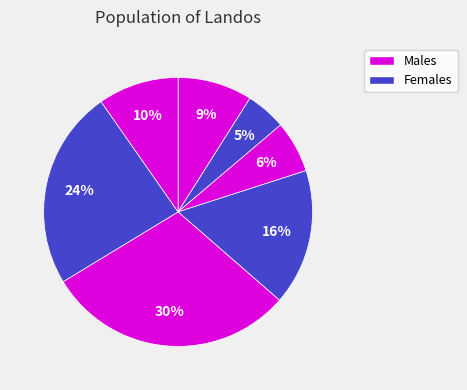

How many segments does this pie chart have?

7